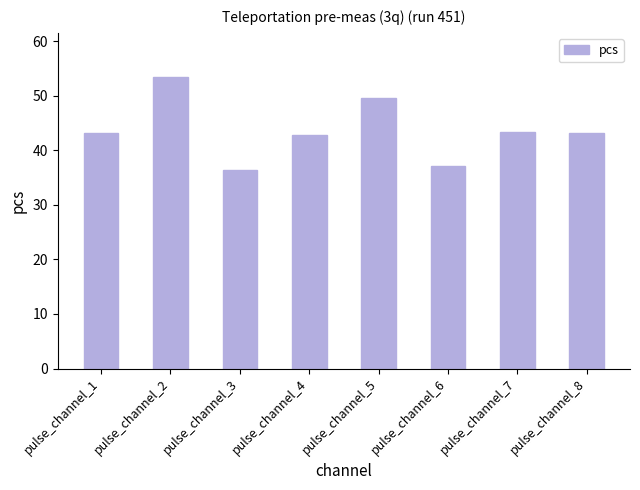

Which label corresponds to the largest value in the chart?

pulse_channel_2